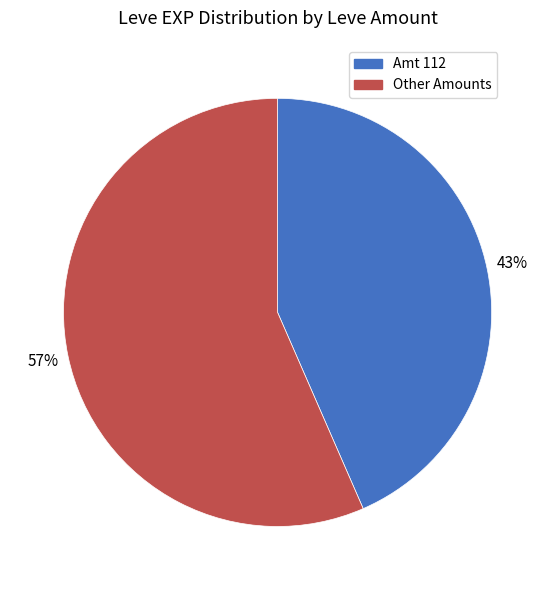

Does any single category account for the majority?

Yes